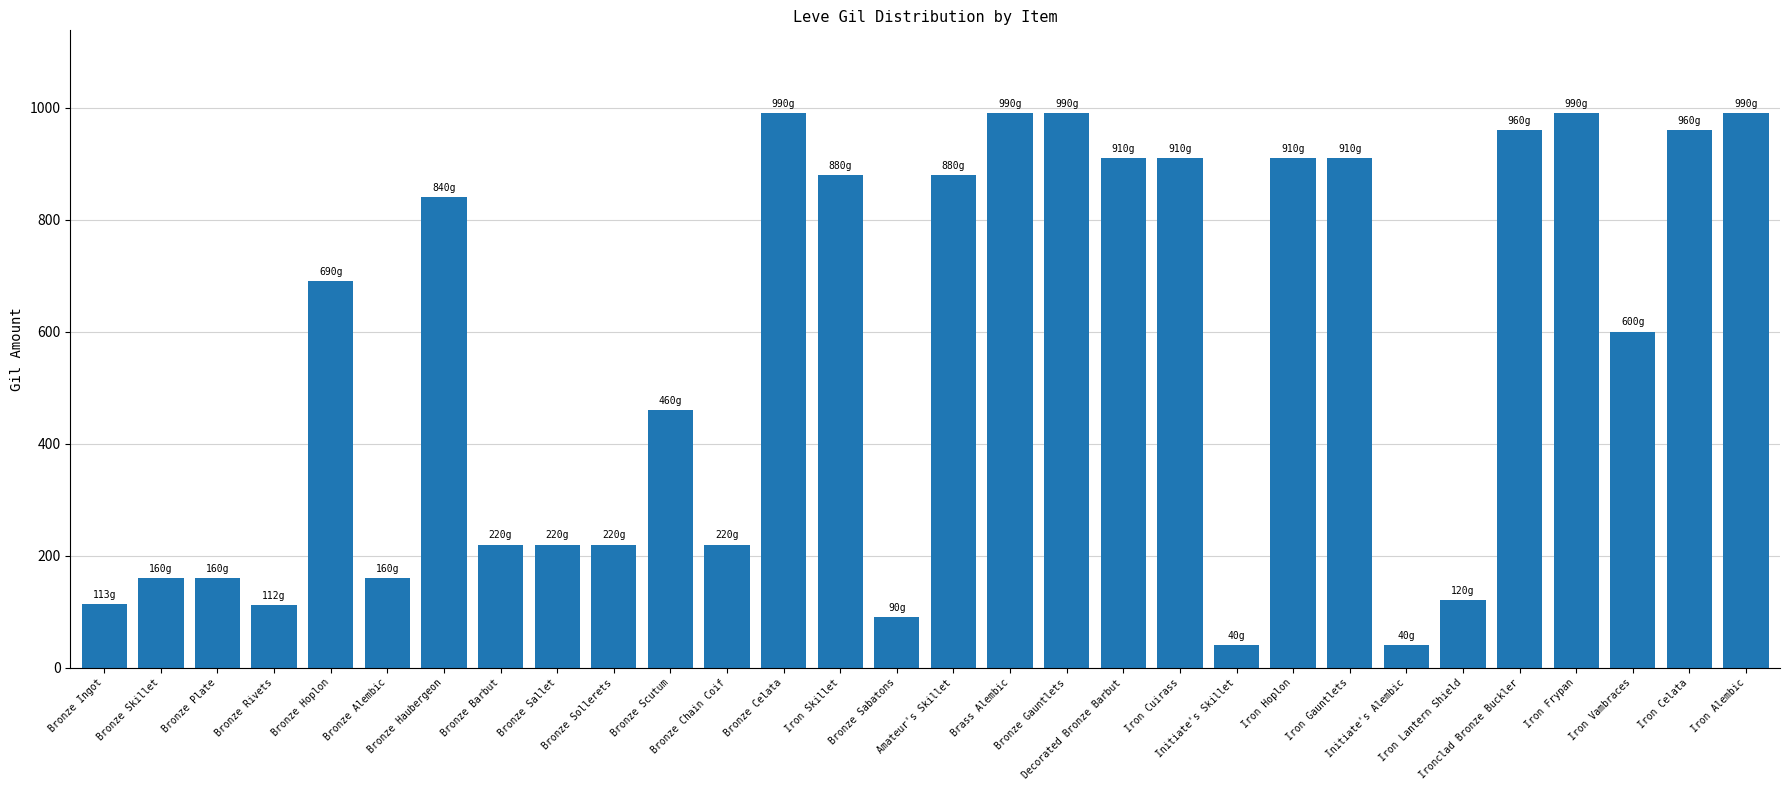

What is the smallest value displayed?

40